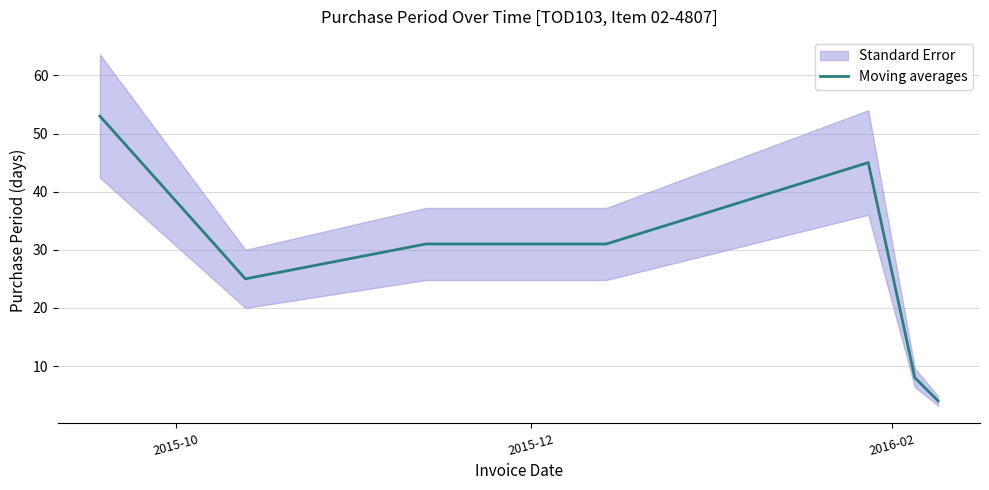

What is the highest value of the Moving averages series?

53